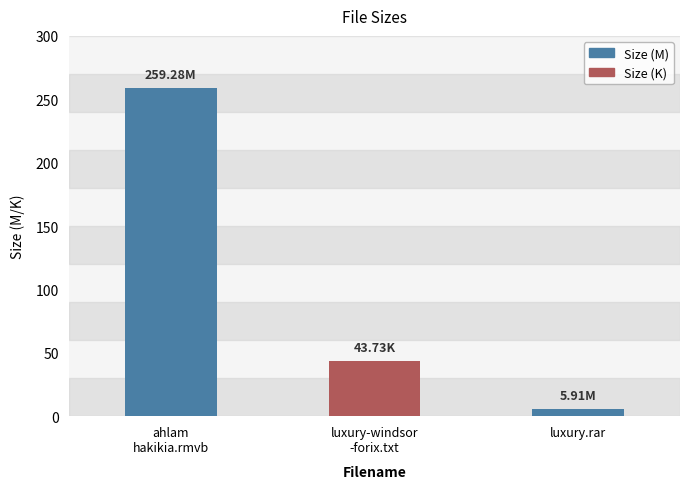

What is the change in value from luxury-windsor
-forix.txt to luxury.rar?

-37.8